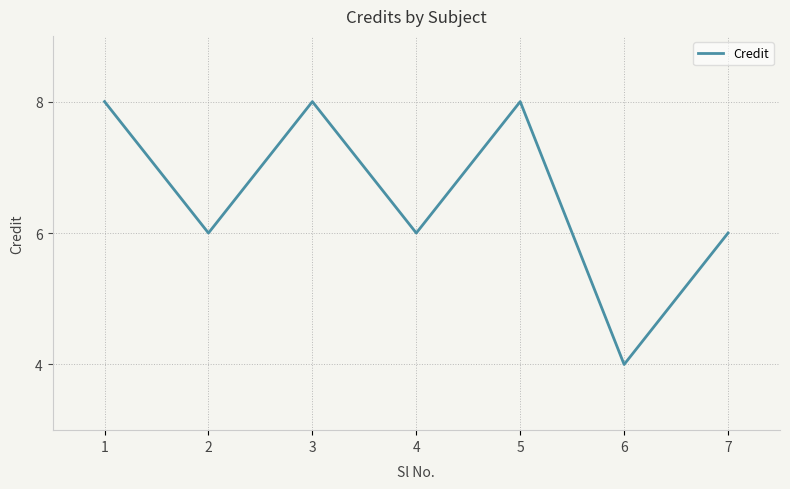

What is the sum of the values at 3 and 6?

12